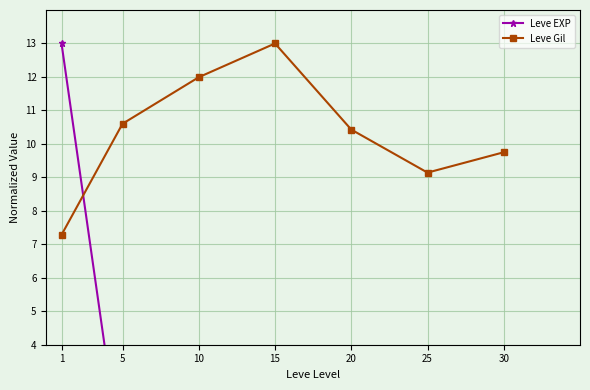

What is the value of the Leve EXP point at the 1st from the left?

13.0